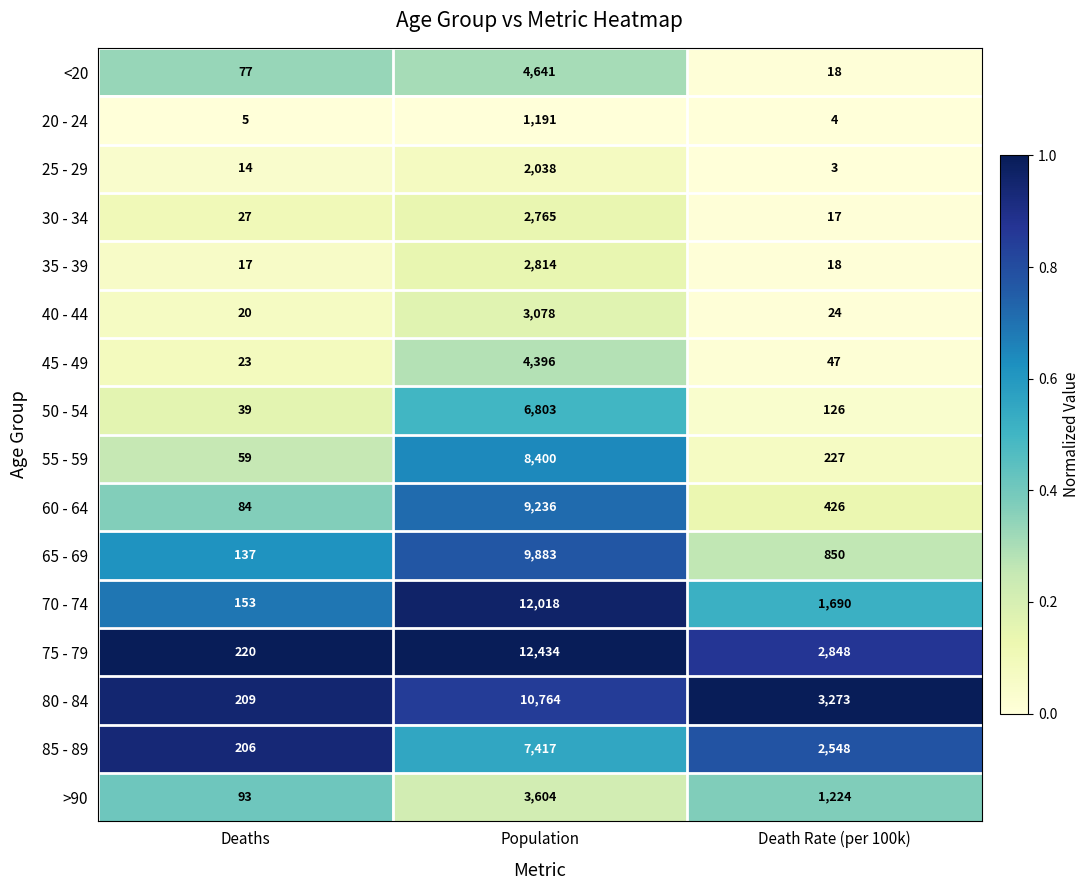

At which category is the sum across all series the highest?

Population